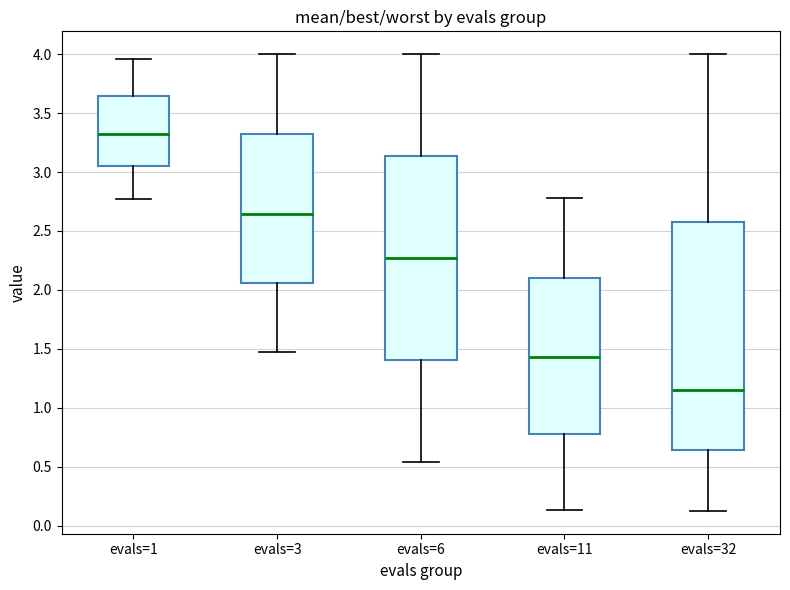

Reading left to right, transcribe this box plot: for each box, give where its median line is, the range the box spans, and where its two whiskers end, as read against the y-axis. The values are not printed on the chart, so give them approximately, as read against the axis.

evals=1: median 3.35, box 3.05 to 3.65, whiskers 2.75 to 3.95
evals=3: median 2.65, box 2.05 to 3.30, whiskers 1.45 to 4.00
evals=6: median 2.25, box 1.40 to 3.15, whiskers 0.55 to 4.00
evals=11: median 1.45, box 0.80 to 2.10, whiskers 0.15 to 2.80
evals=32: median 1.15, box 0.65 to 2.60, whiskers 0.15 to 4.00